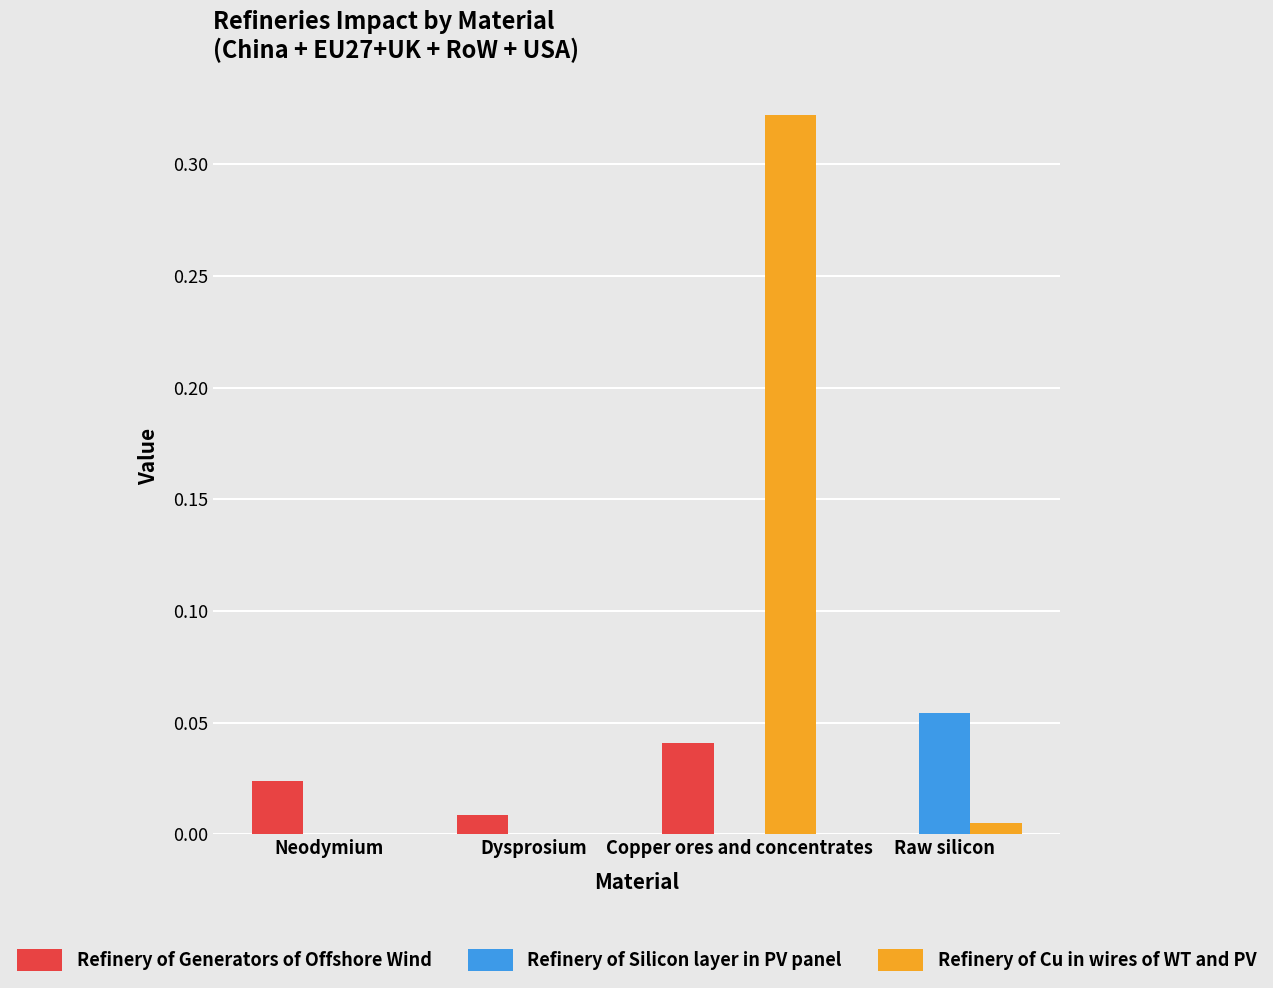

What are all the series names shown in the legend?

Refinery of Generators of Offshore Wind, Refinery of Silicon layer in PV panel, Refinery of Cu in wires of WT and PV